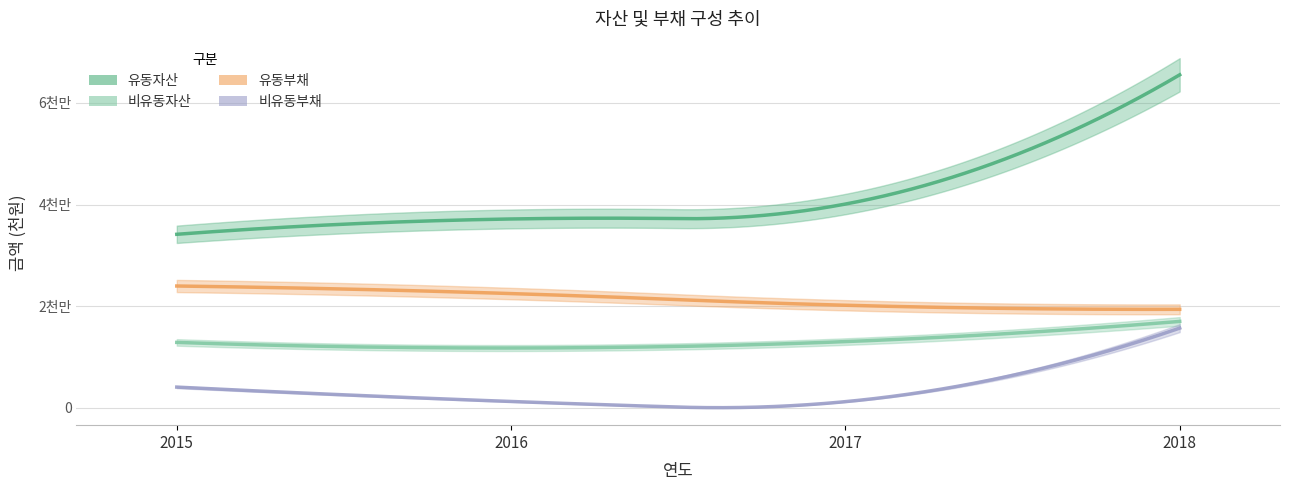

Does the chart have visible grid lines?

Yes